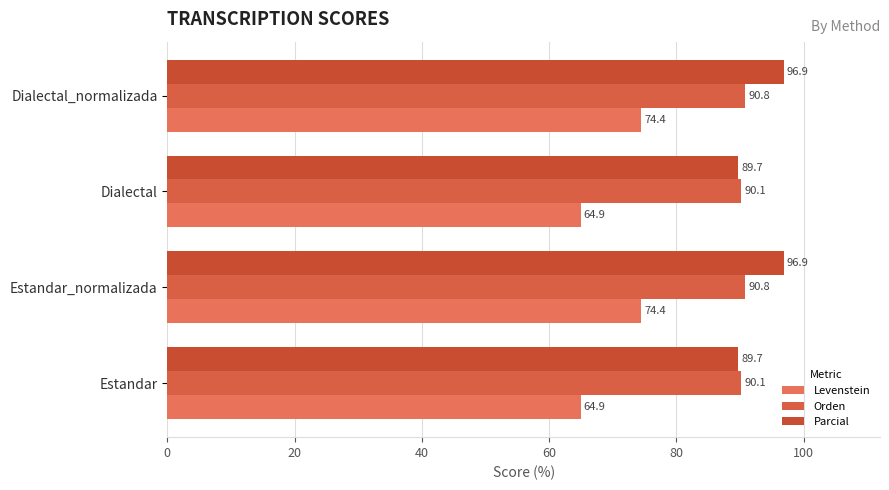

What is the value of the Parcial bar at the 3rd from the left?

89.7